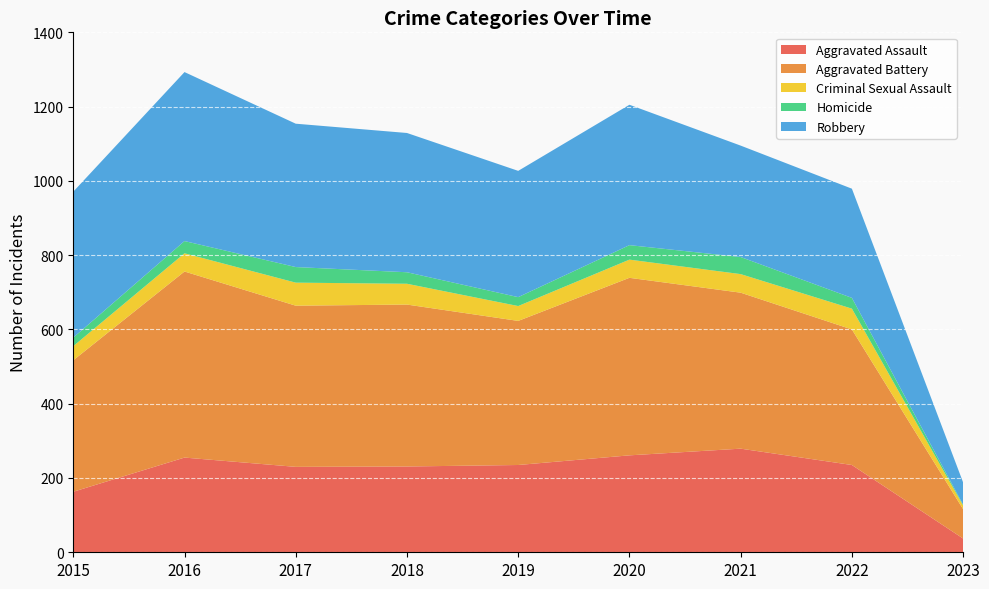

Reading left to right, extract all data points from this chart.

Aggravated Assault: 2015=163	2016=255	2017=230	2018=231	2019=235	2020=261	2021=279	2022=235	2023=37
Aggravated Battery: 2015=354	2016=501	2017=434	2018=436	2019=388	2020=478	2021=420	2022=365	2023=79
Criminal Sexual Assault: 2015=38	2016=49	2017=62	2018=56	2019=40	2020=49	2021=50	2022=56	2023=10
Homicide: 2015=23	2016=33	2017=42	2018=31	2019=24	2020=39	2021=46	2022=29	2023=2
Robbery: 2015=393	2016=455	2017=386	2018=375	2019=340	2020=378	2021=300	2022=294	2023=60